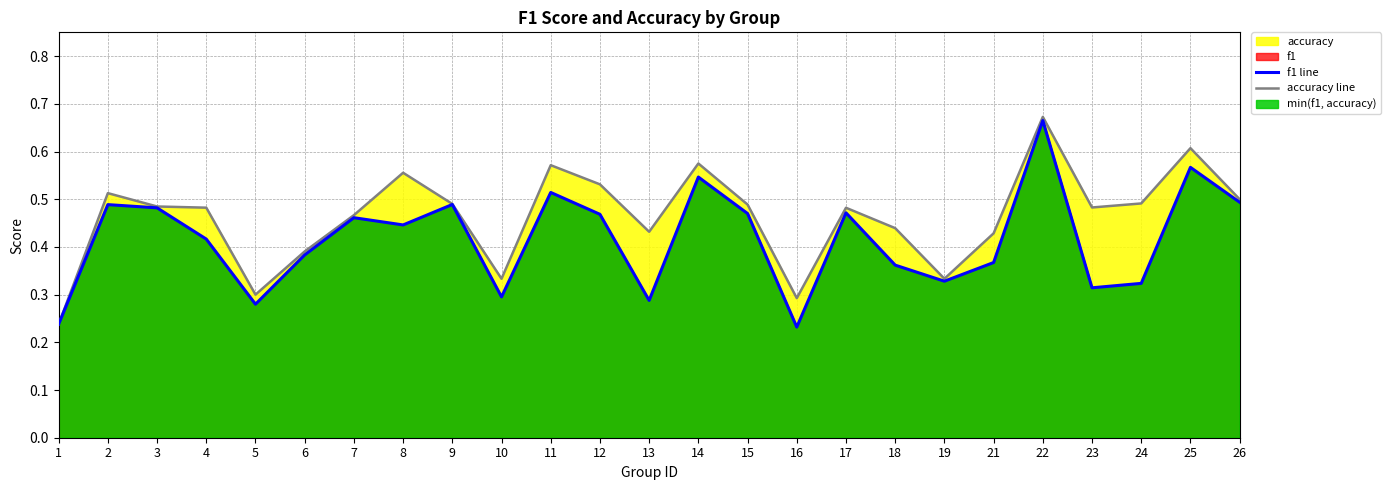

True or false: f1 line and accuracy line cross at least once.

False